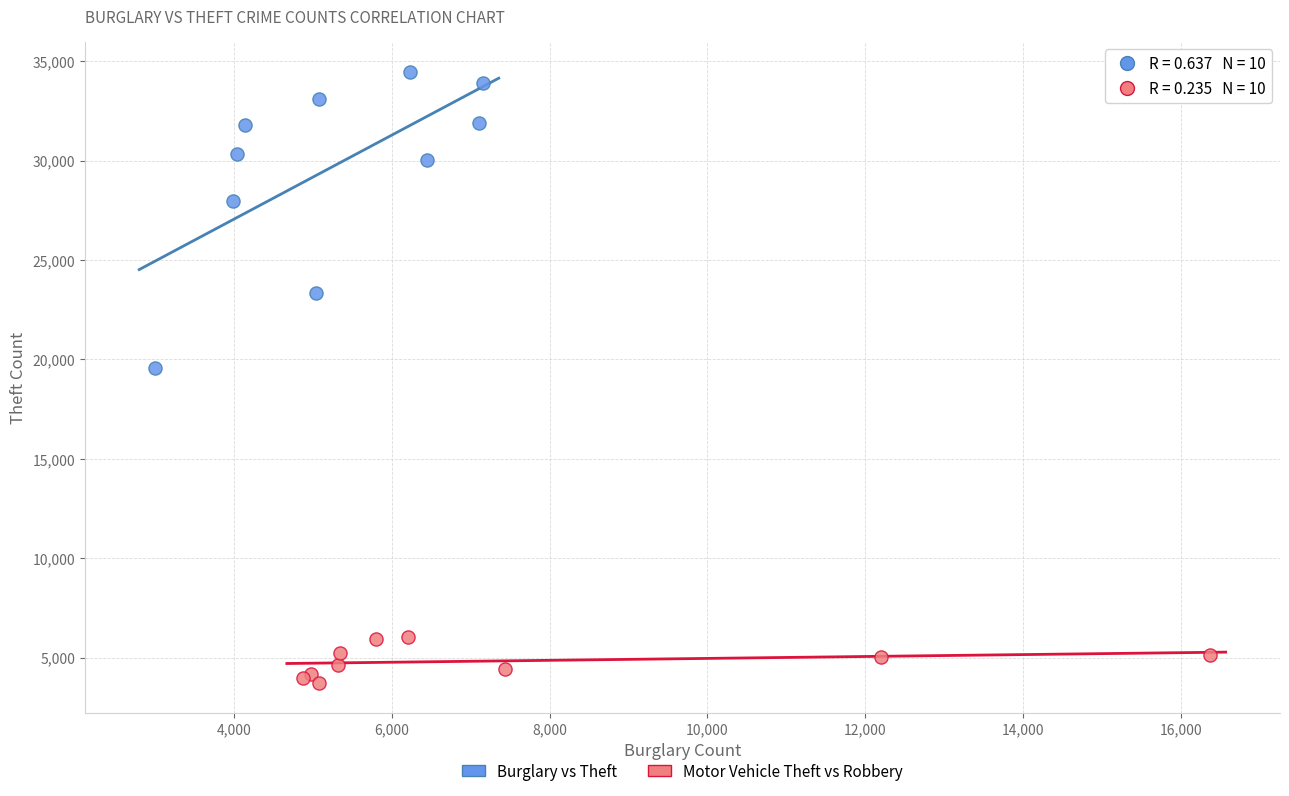

Which series reaches the minimum Y coordinate?

Motor Vehicle Theft vs Robbery